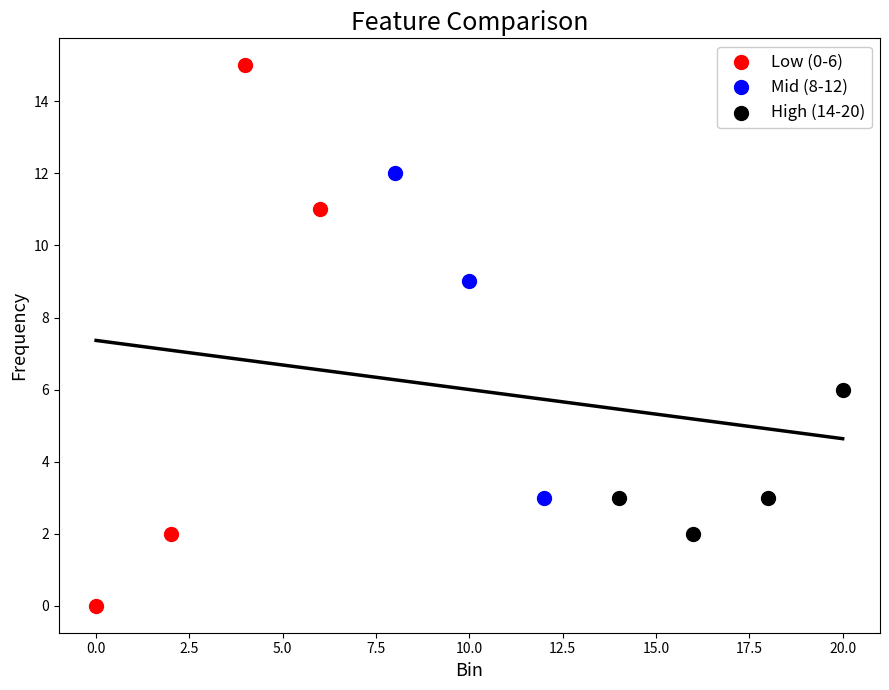

Which series has the widest spread of Y values?

Low (0-6)